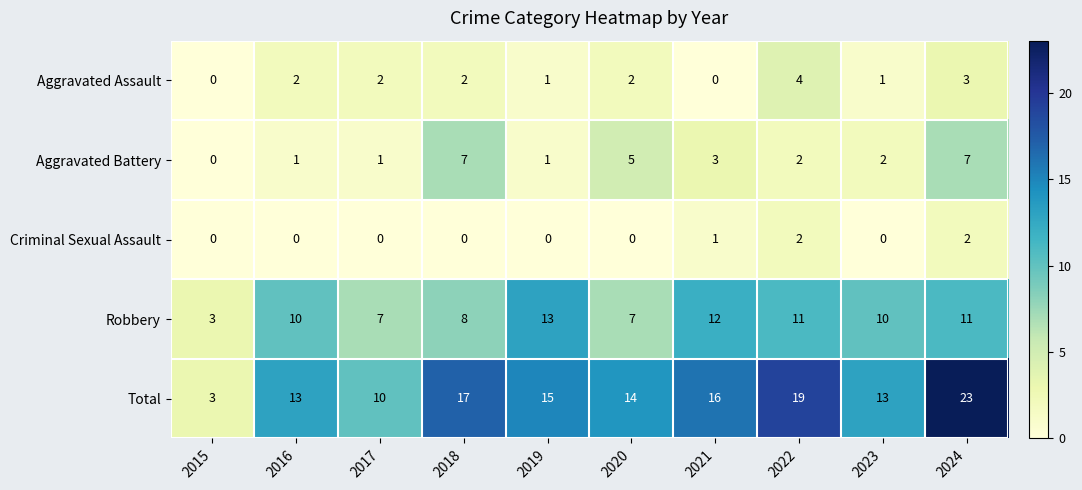

Which series has the widest spread of values?

Total